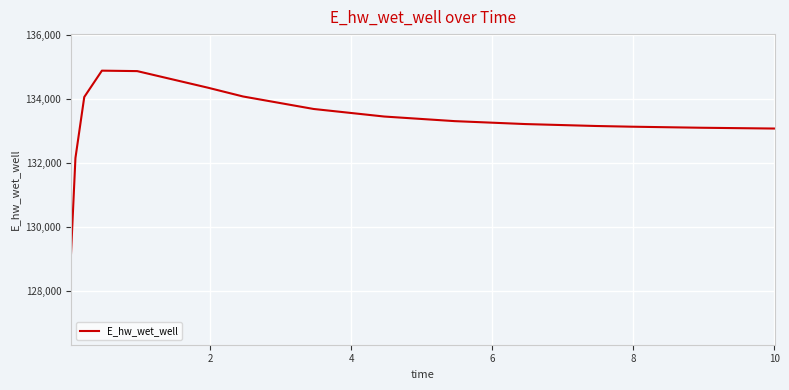

What is the difference between the maximum and minimum values?

5711.1